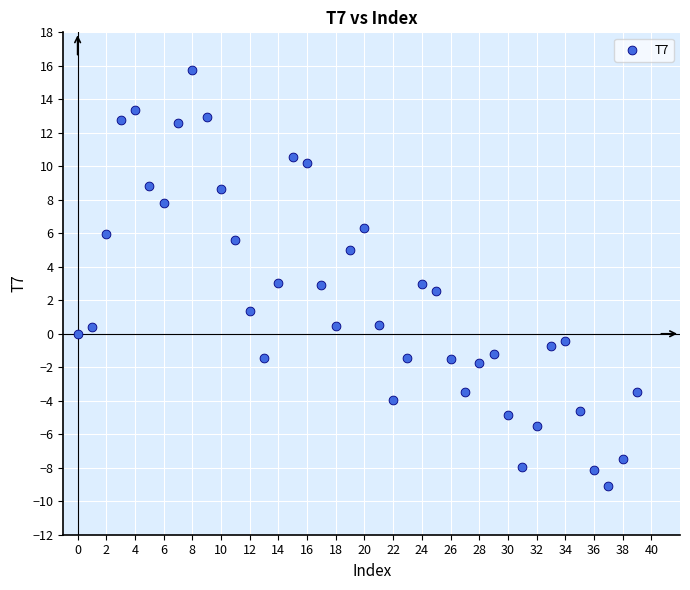

What is the range of Y values (max minus min)?

24.8